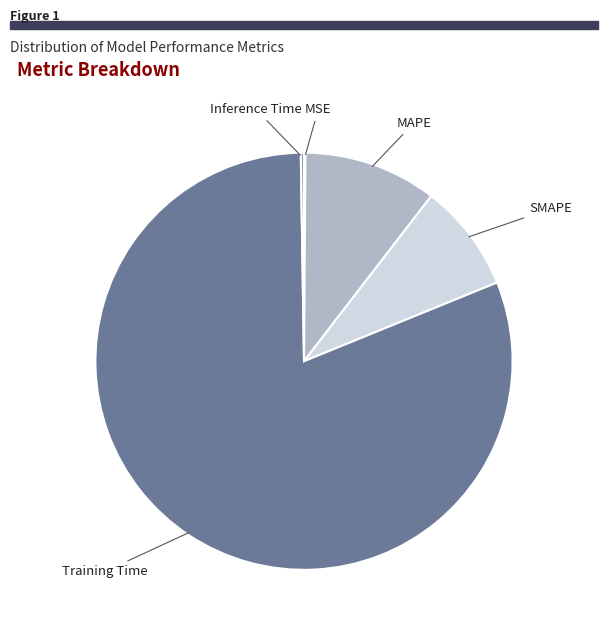

Do Training Time and SMAPE together represent more than half of the pie?

Yes